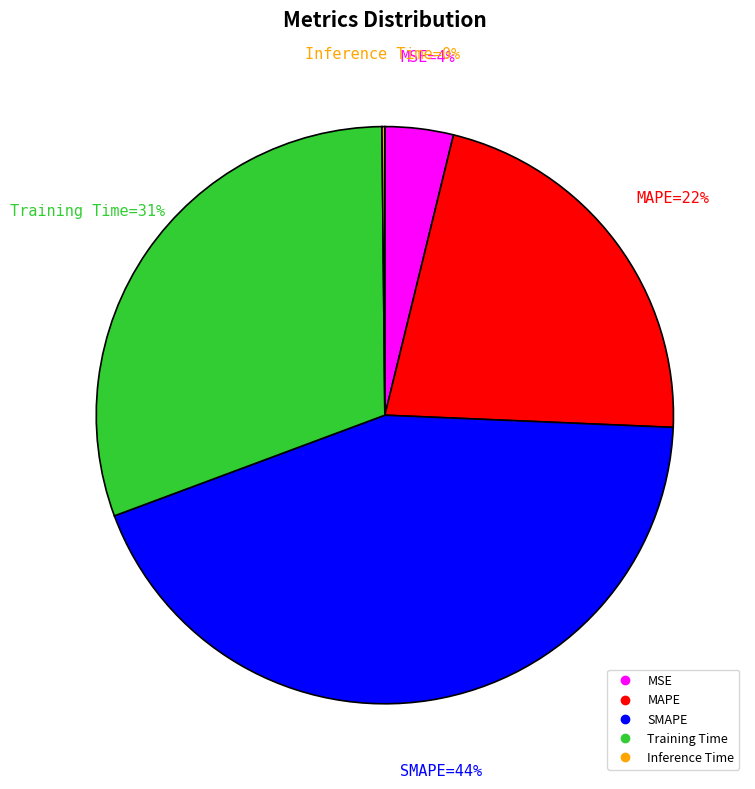

Which category has the biggest portion of the pie?

SMAPE